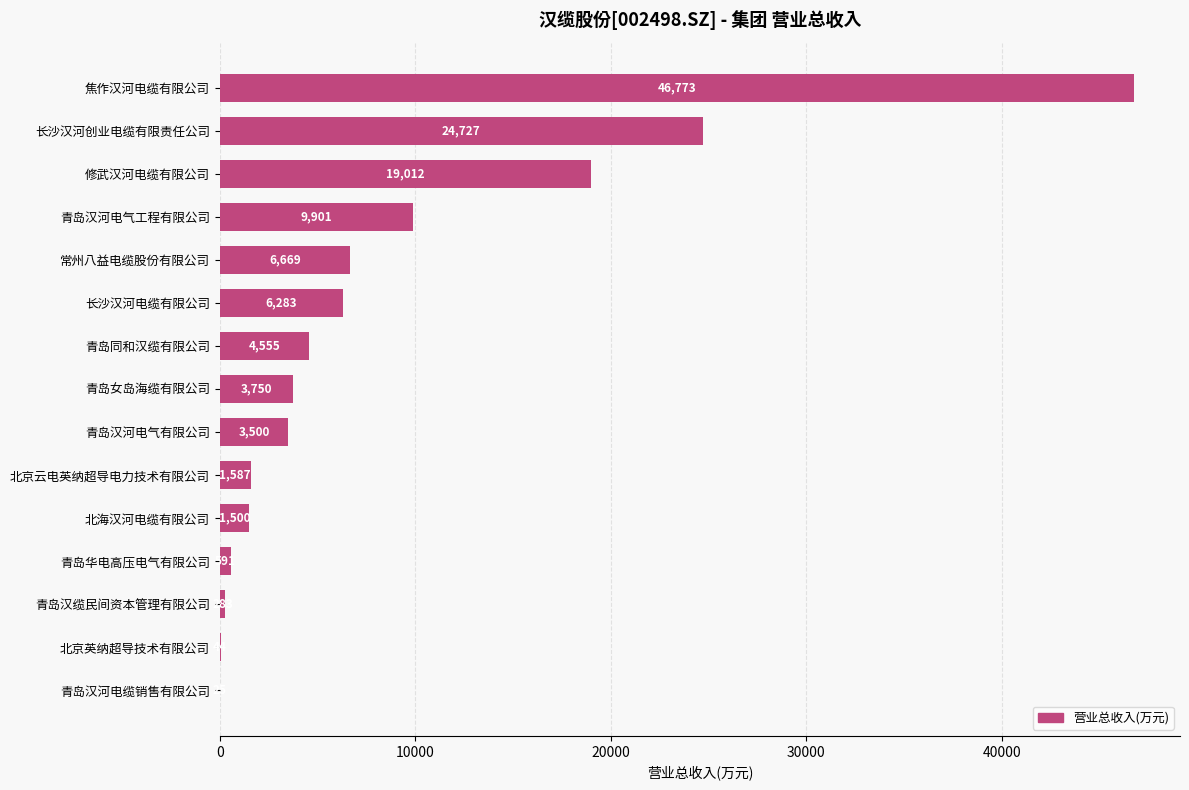

The chart shows a value of 1586.7 at 北京云电英纳超导电力技术有限公司. True or false?

True